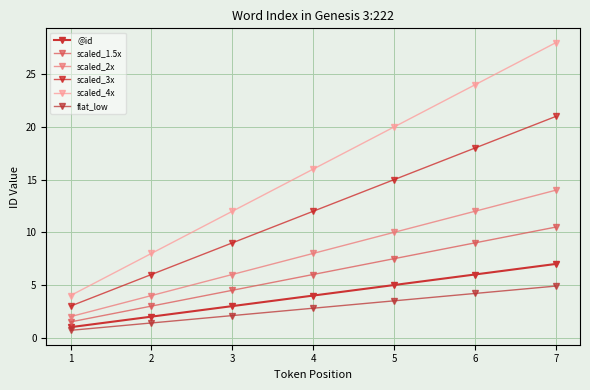

Reading left to right, list all the values displayed in this chart.

@id: 1.0	2.0	3.0	4.0	5.0	6.0	7.0
scaled_1.5x: 1.5	3.0	4.5	6.0	7.5	9.0	10.5
scaled_2x: 2.0	4.0	6.0	8.0	10.0	12.0	14.0
scaled_3x: 3.0	6.0	9.0	12.0	15.0	18.0	21.0
scaled_4x: 4.0	8.0	12.0	16.0	20.0	24.0	28.0
flat_low: 0.7	1.4	2.1	2.8	3.5	4.2	4.9